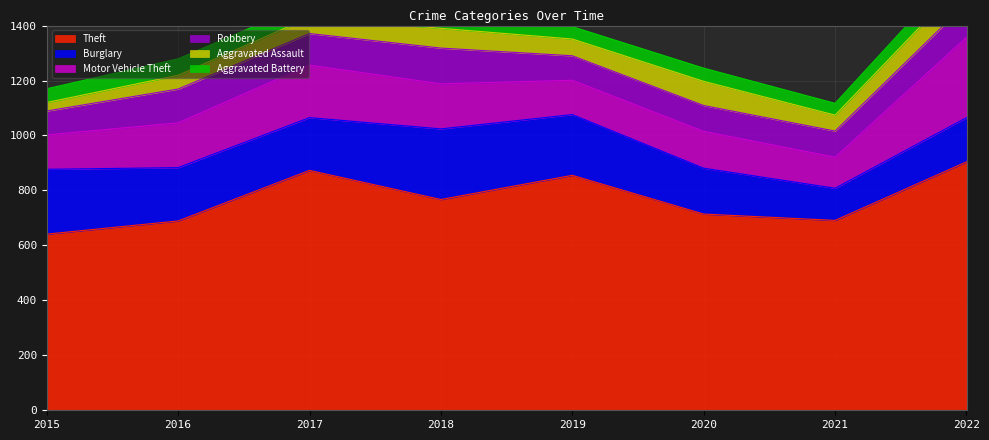

What is the total value across all series at 2018?

1442